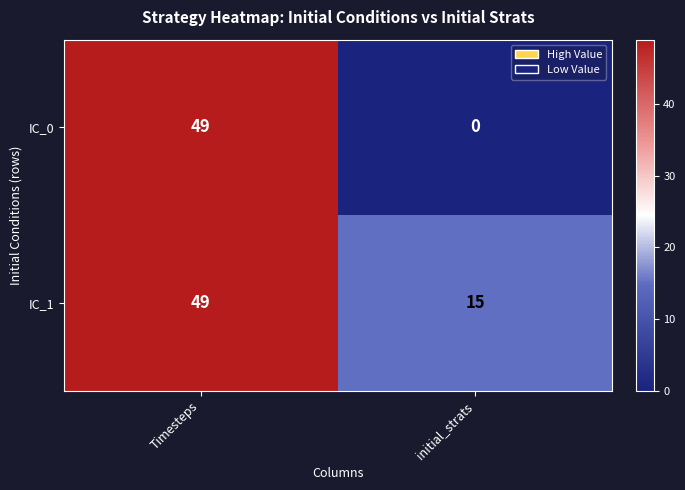

Which category has the highest value across all series?

Timesteps